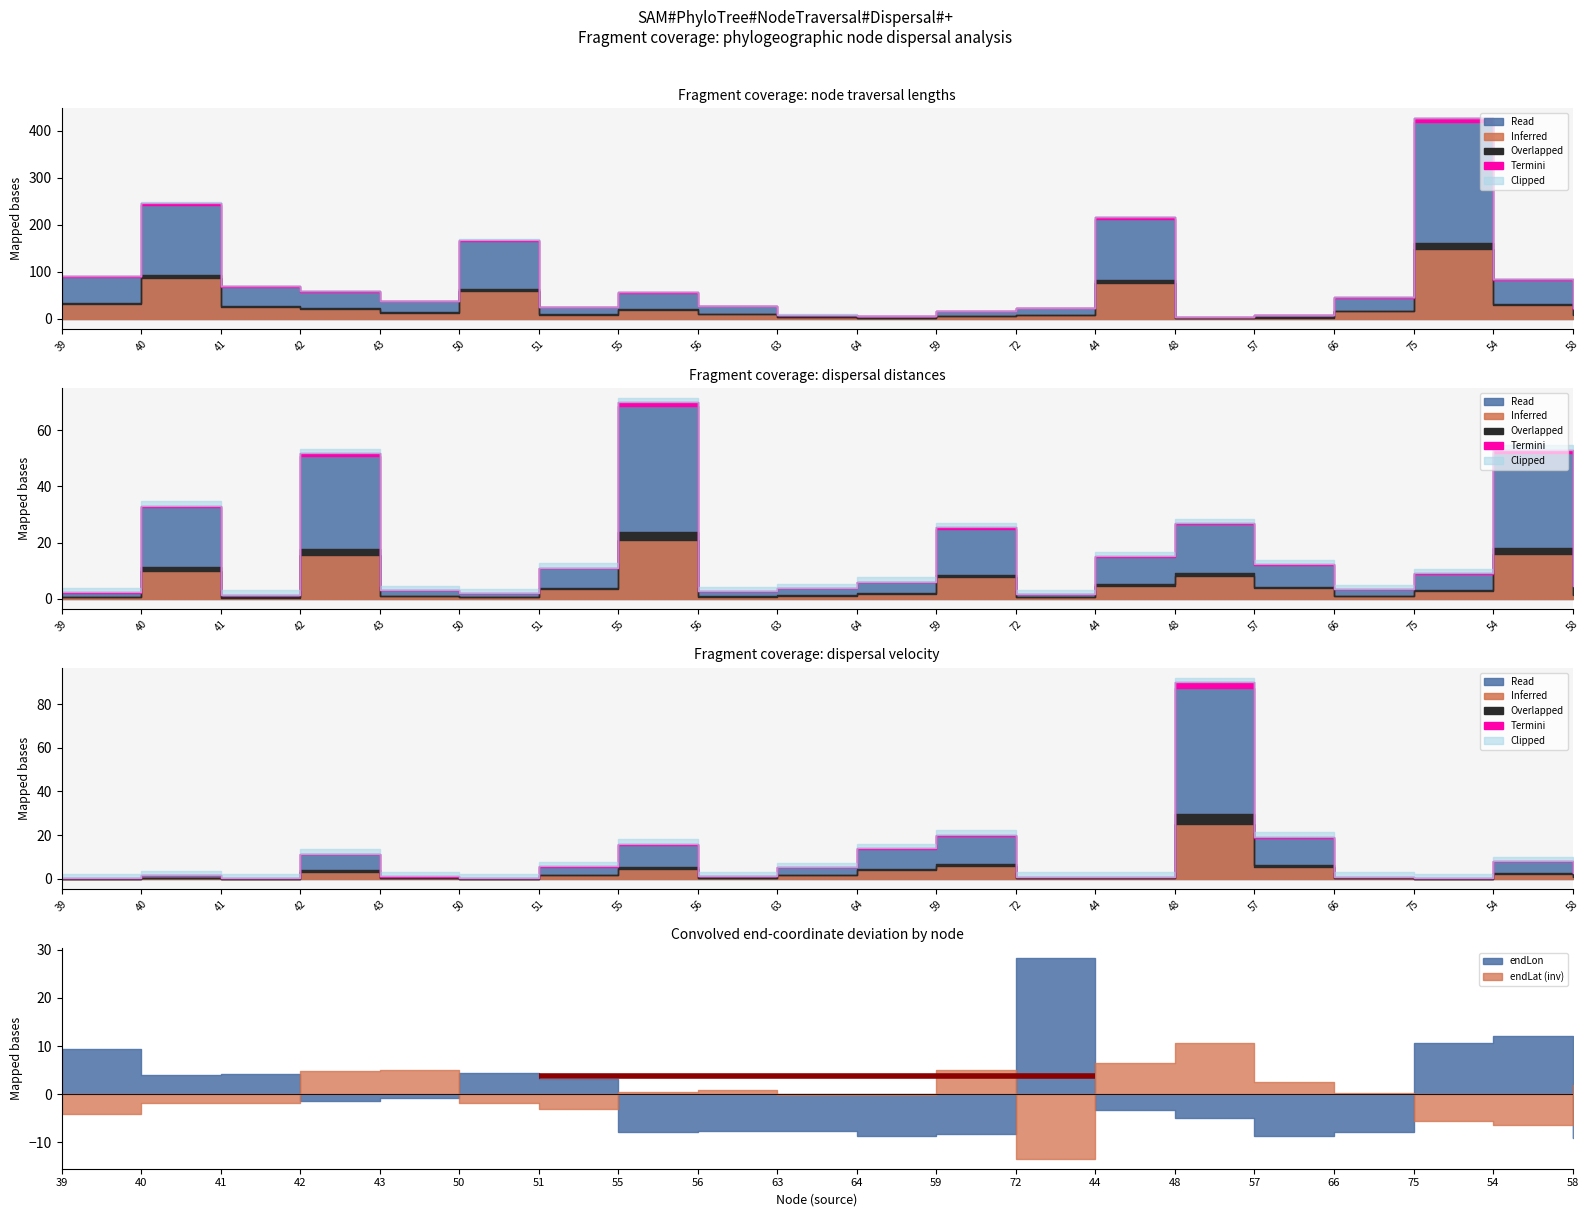

At which category is the sum across all series the highest?

55